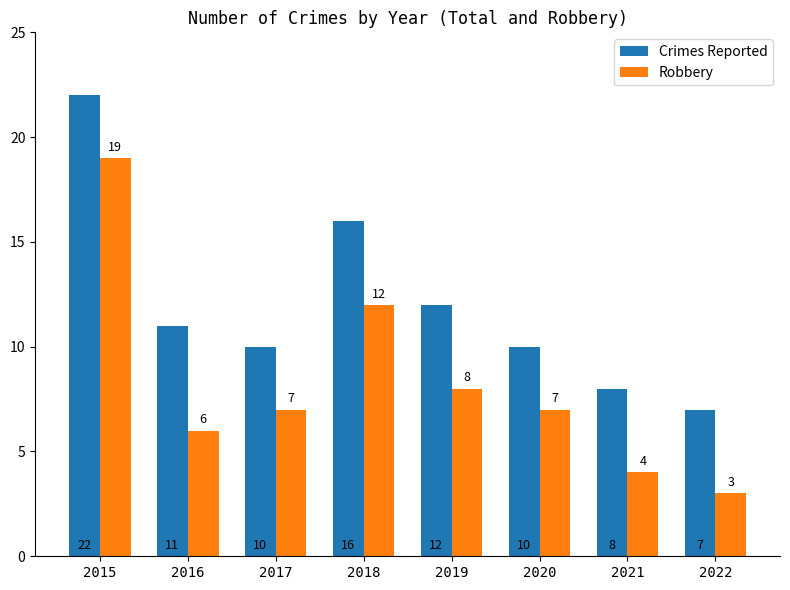

The Robbery series shows 8 at 2016. True or false?

False